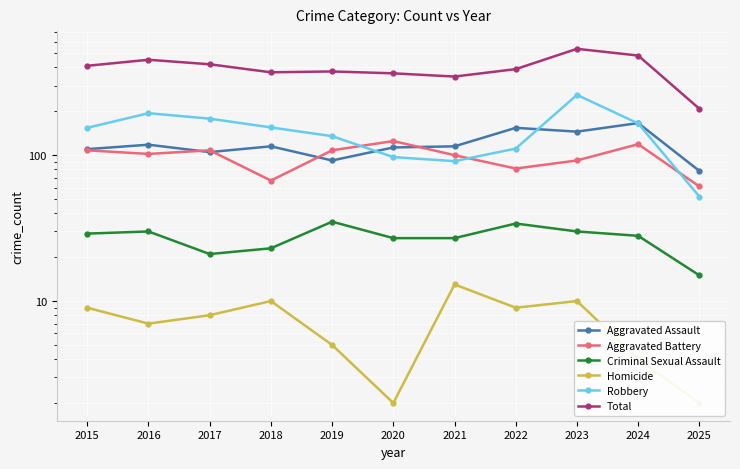

At which category is the sum across all series the highest?

2023